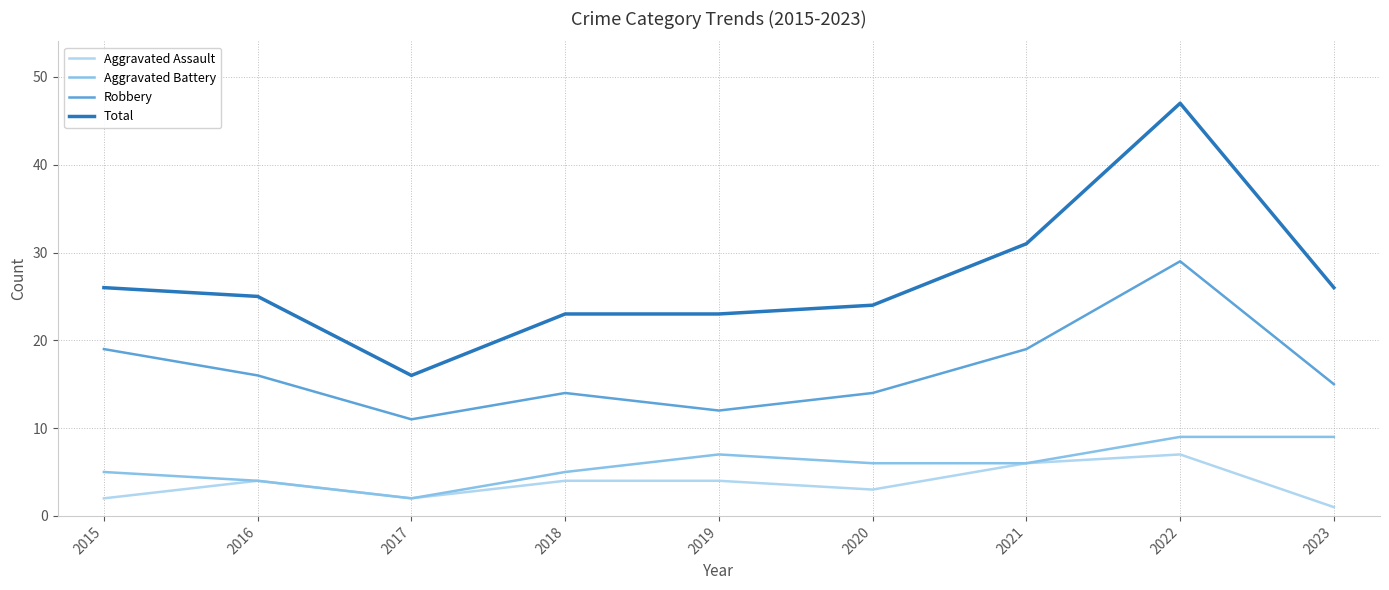

Is the value of Total at 2018 greater than the value of Robbery at 2017?

Yes